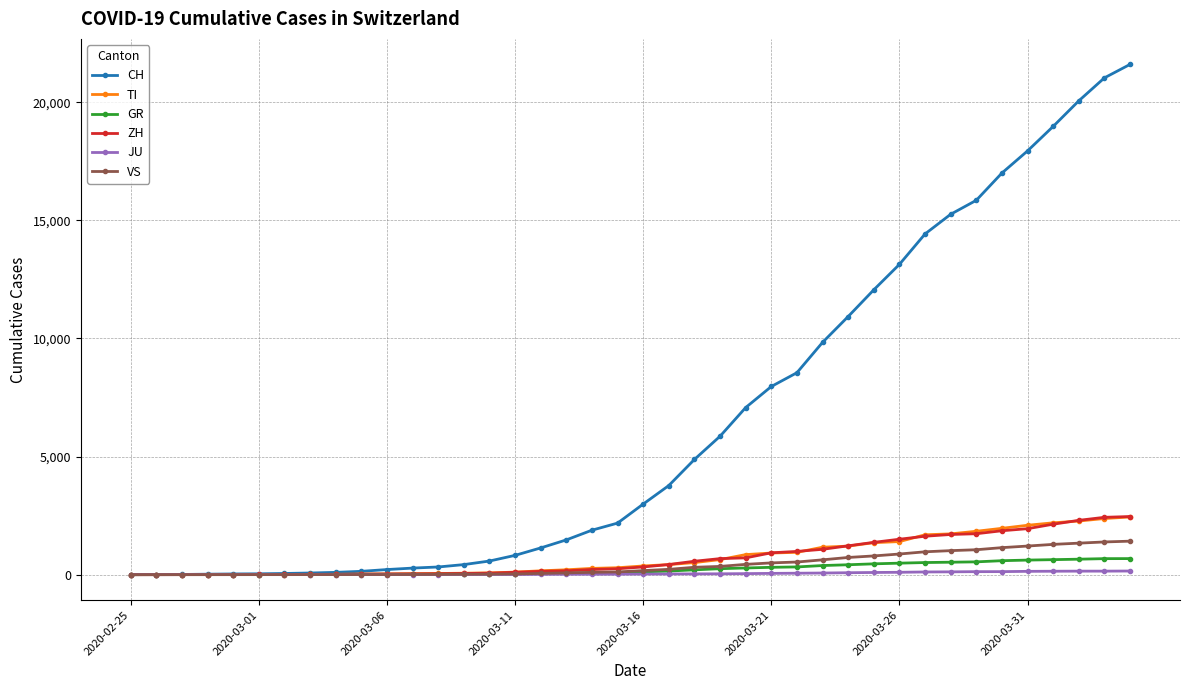

What is the greatest value displayed?

21605